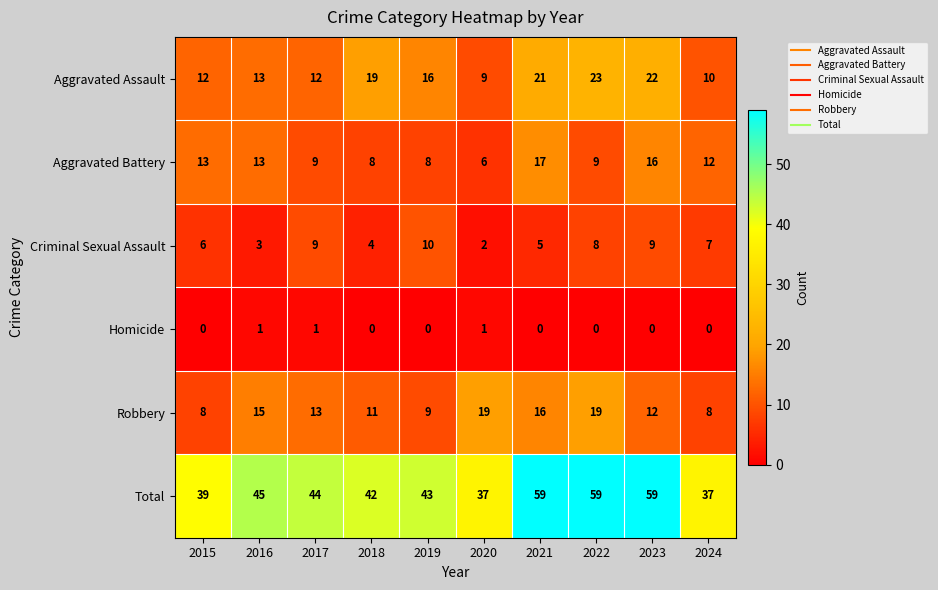

How many categories are shown in the chart?

10